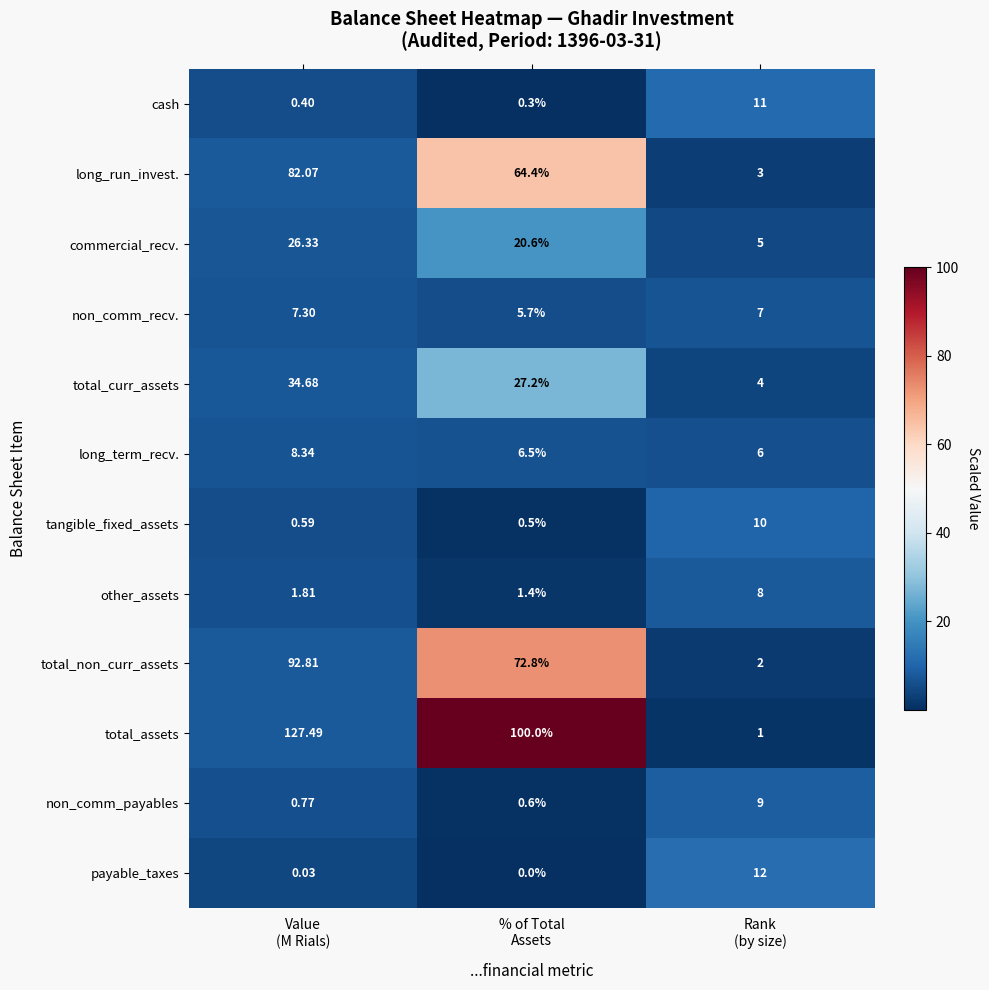

Which series has the largest total across all categories?

total_assets